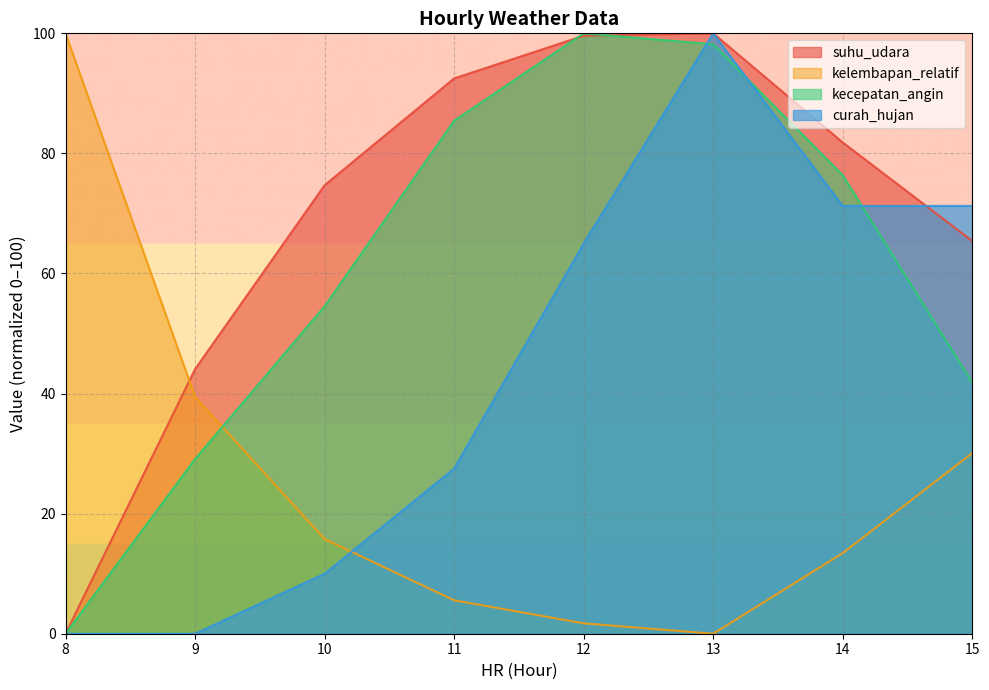

Reading left to right, list all the values displayed in this chart.

suhu_udara: 0.0	44.1	74.7	92.5	99.6	100.0	81.8	65.4
kelembapan_relatif: 100.0	39.4	15.8	5.6	1.7	0.0	13.4	30.1
kecepatan_angin: 0.0	29.1	54.5	85.5	100.0	98.2	76.4	41.8
curah_hujan: 0.0	0.0	10.0	27.5	65.0	100.0	71.2	71.2